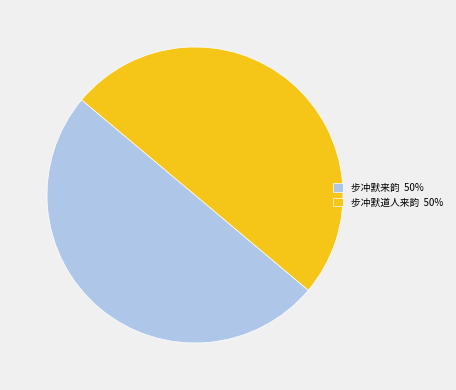

What is the ratio of the value at 步冲默道人来韵 50% to the value at 步冲默来韵 50%?

1.0